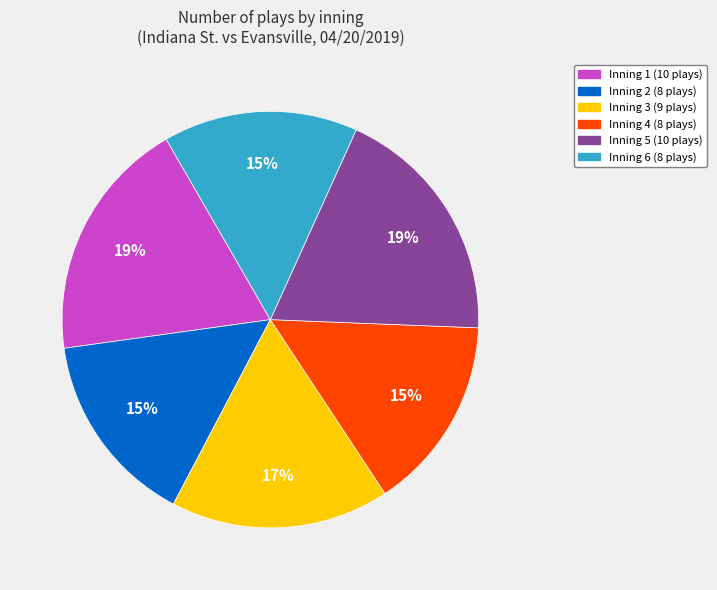

Does any single category account for the majority?

No